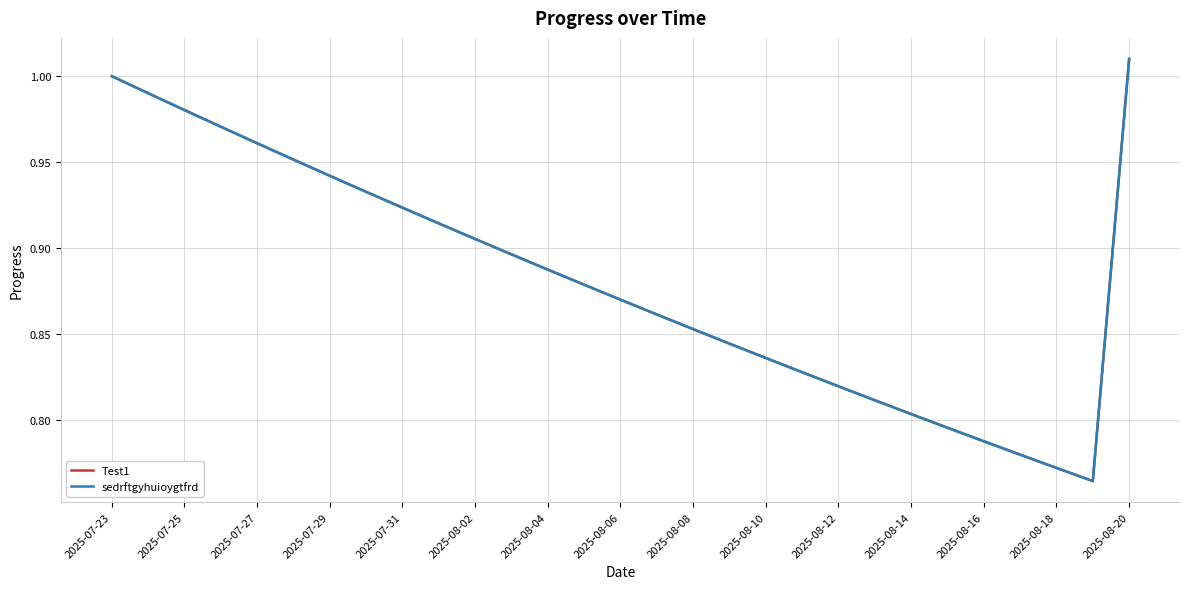

Does the chart have visible grid lines?

Yes